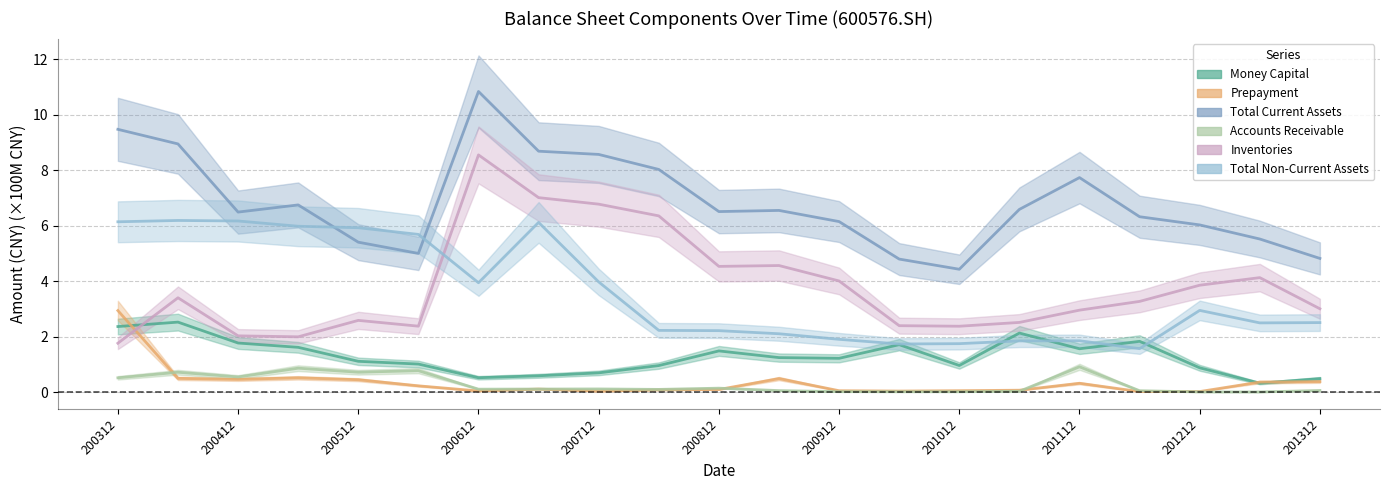

How many lines are shown in the chart?

6